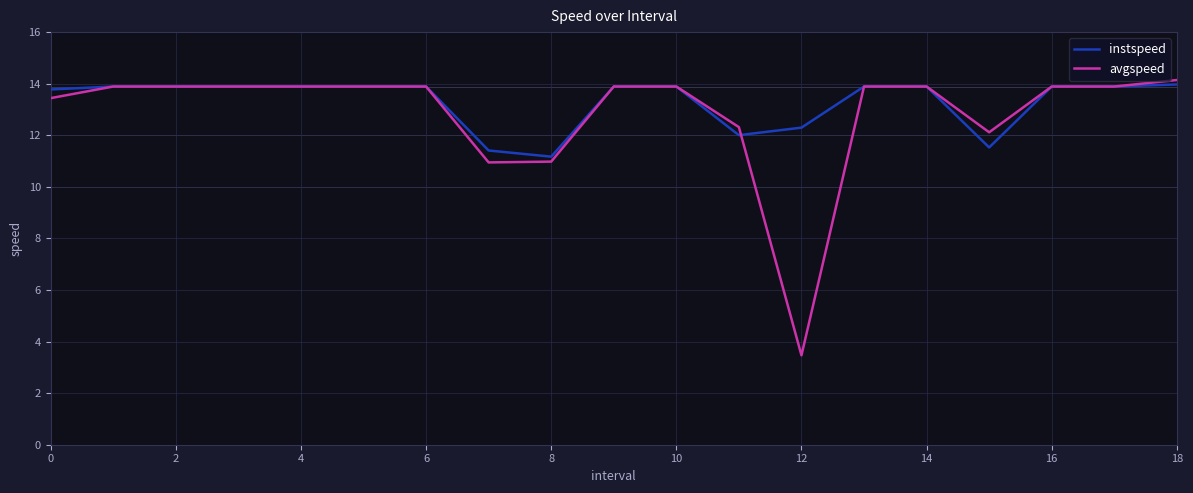

What is the minimum value for avgspeed?

3.5